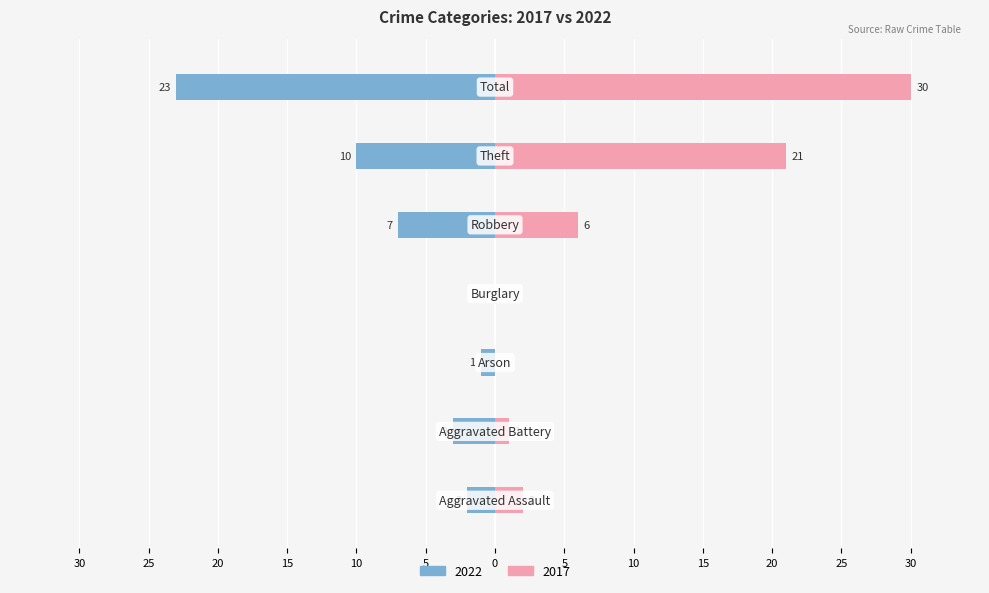

At how many categories does at least one series exceed -9?

7